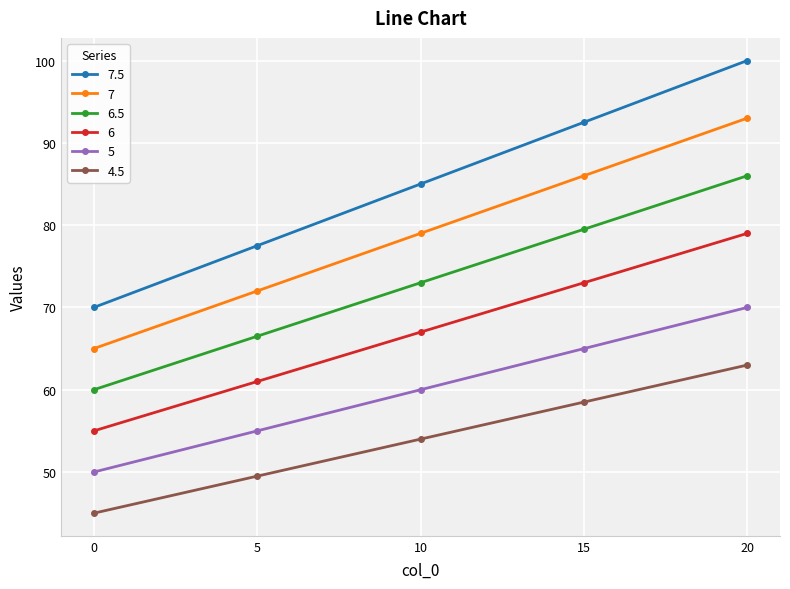

How many lines are shown in the chart?

6